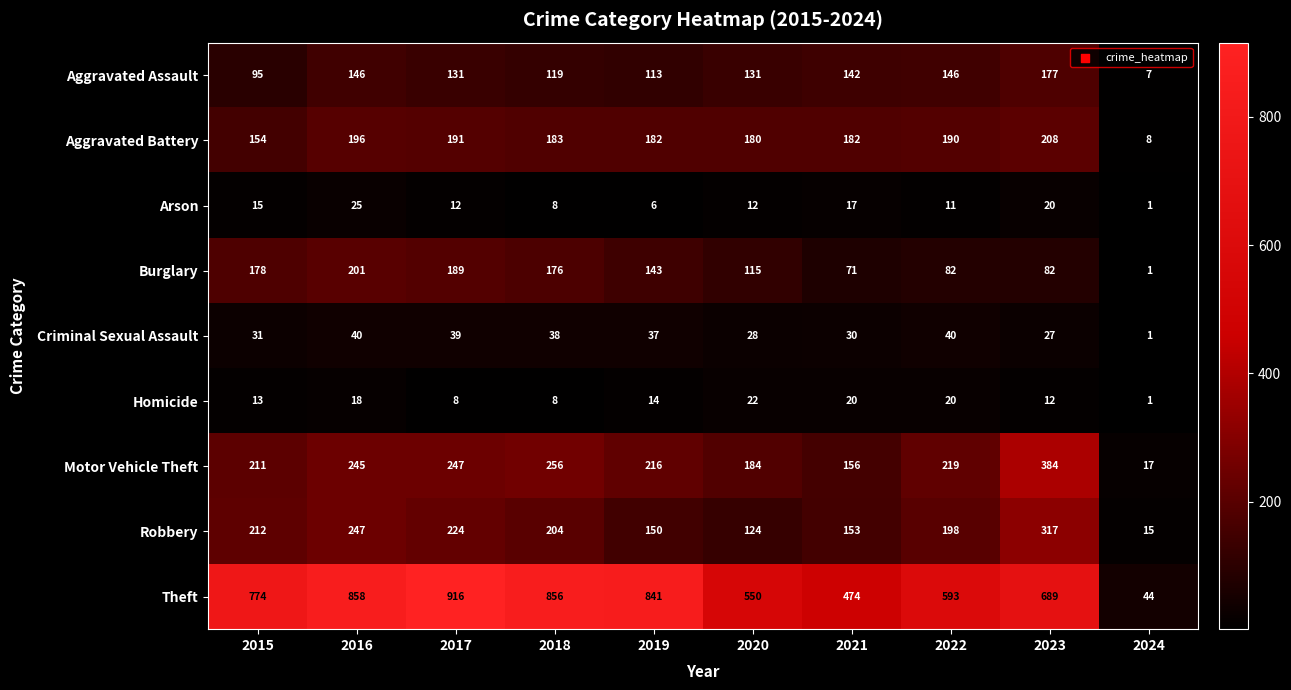

Which series has the largest range (max minus min)?

Theft